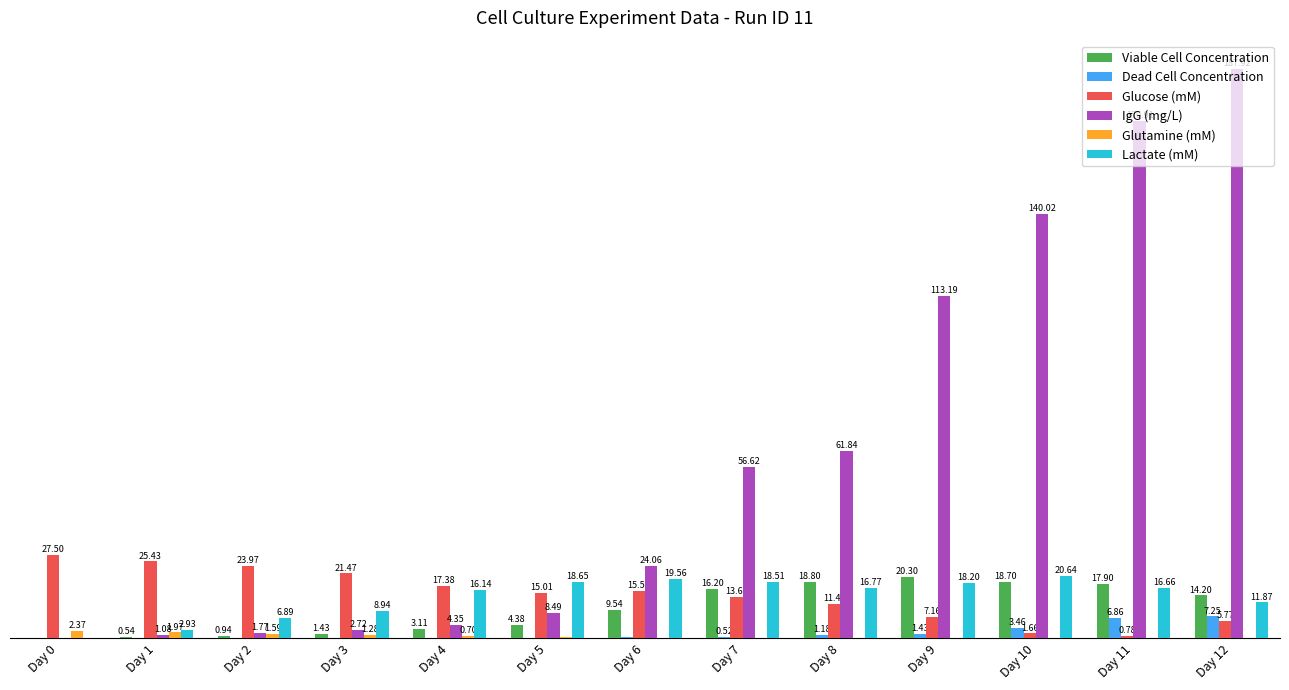

Between Day 9 and Day 12, which series saw the biggest shift?

IgG (mg/L)